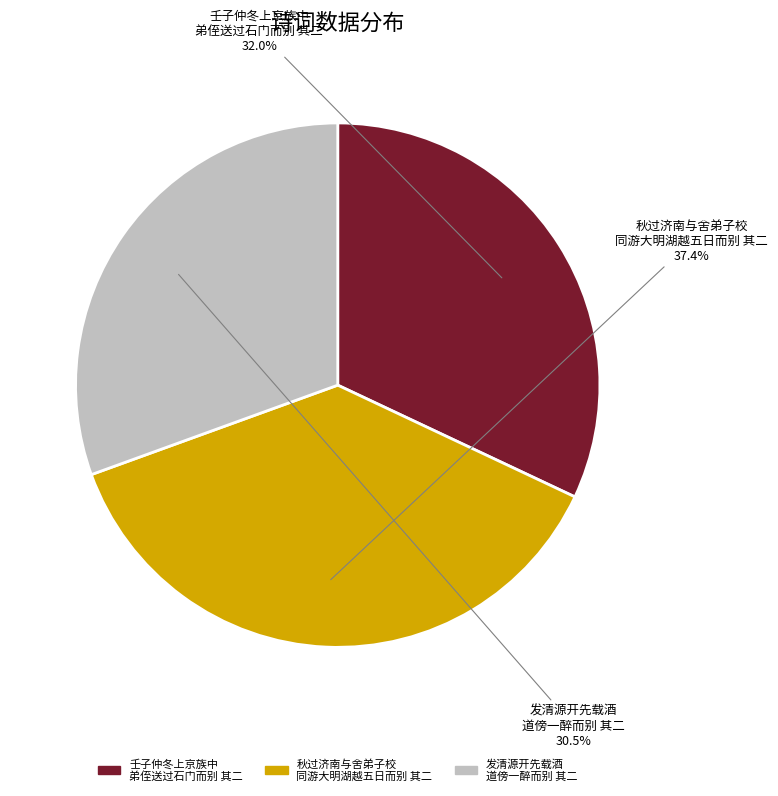

Does any single category account for the majority?

No